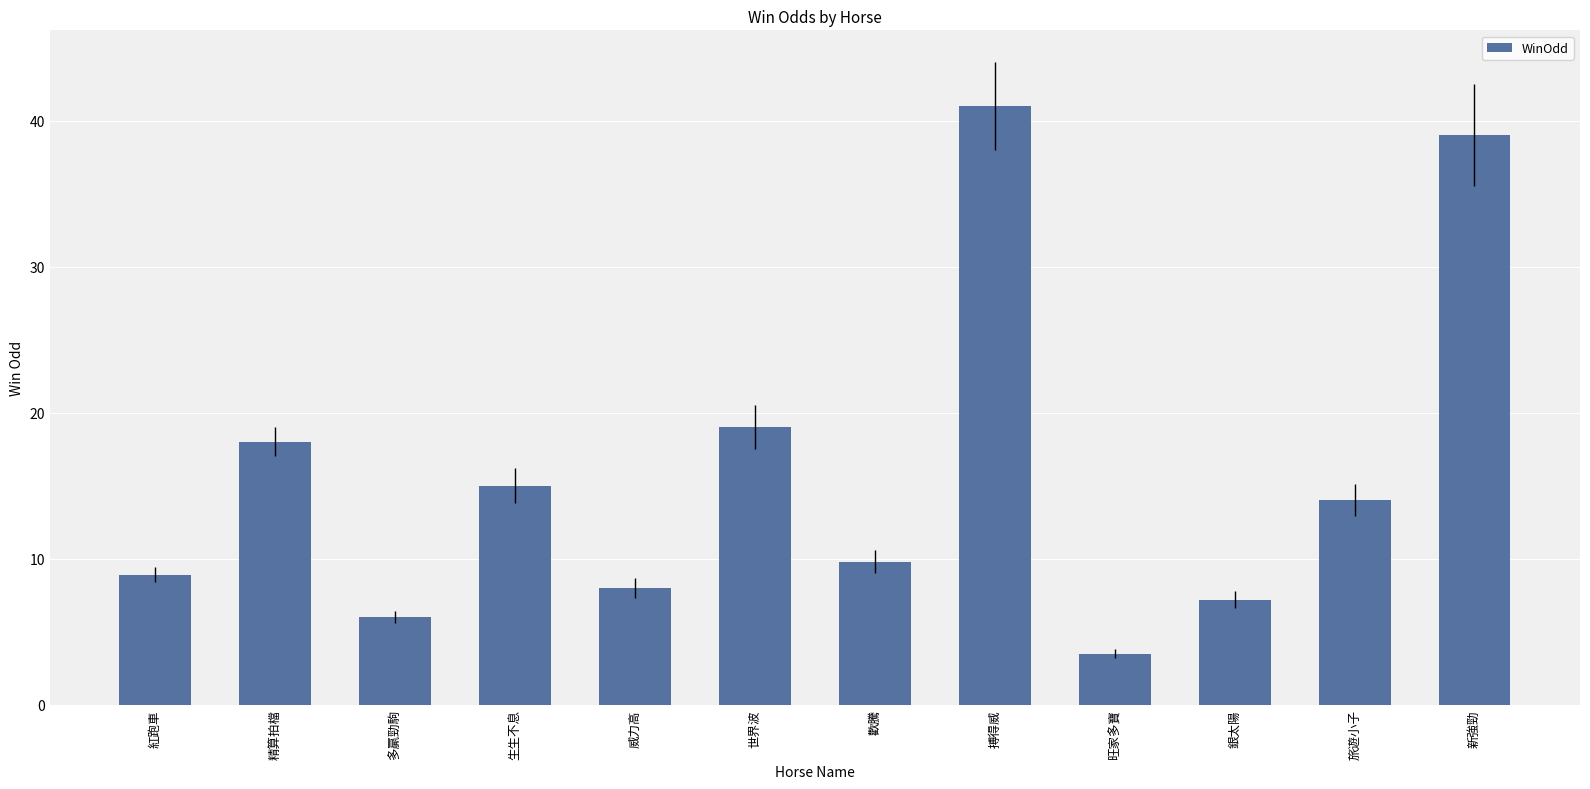

What is the sum of the values at 銀太陽 and 新強勁?

46.2